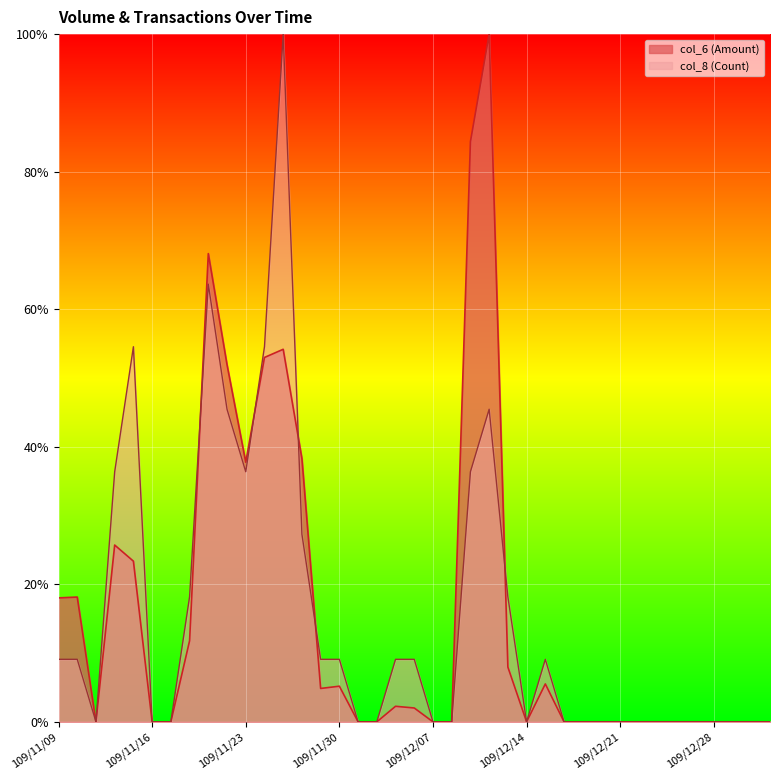

Which series has the largest range (max minus min)?

col_6